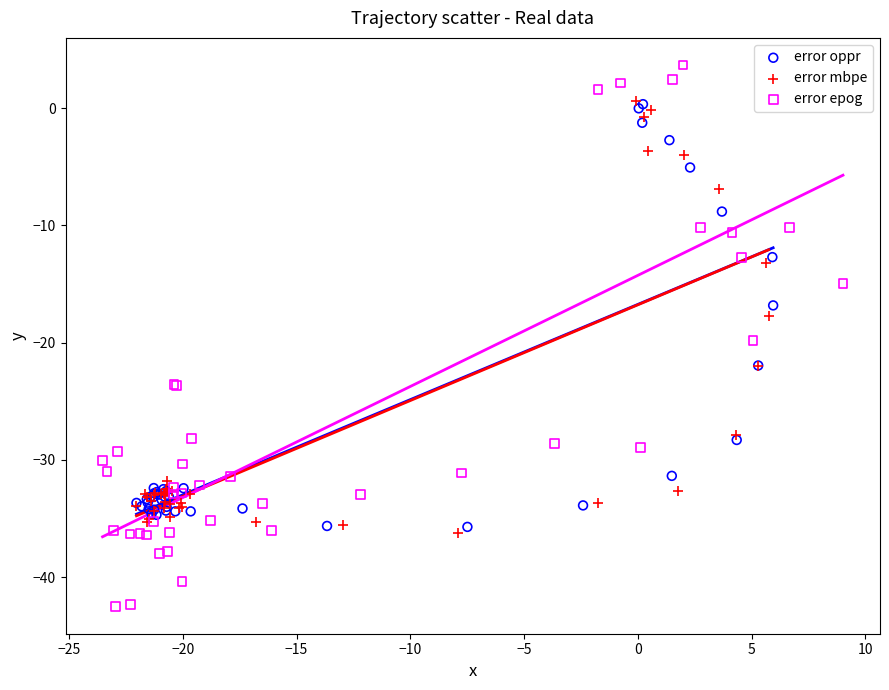

Which series reaches the maximum Y coordinate?

error epog